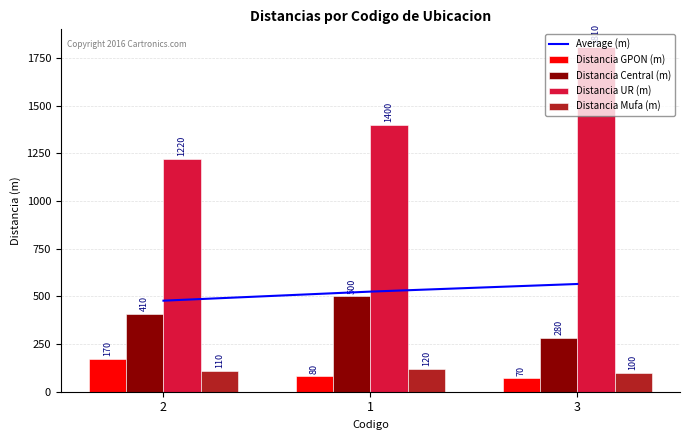

Reading left to right, what are all the values shown in this chart?

Average (m): 2=477.5	1=525.0	3=565.0
Distancia GPON (m): 2=170.0	1=80.0	3=70.0
Distancia Central (m): 2=410.0	1=500.0	3=280.0
Distancia UR (m): 2=1220.0	1=1400.0	3=1810.0
Distancia Mufa (m): 2=110.0	1=120.0	3=100.0